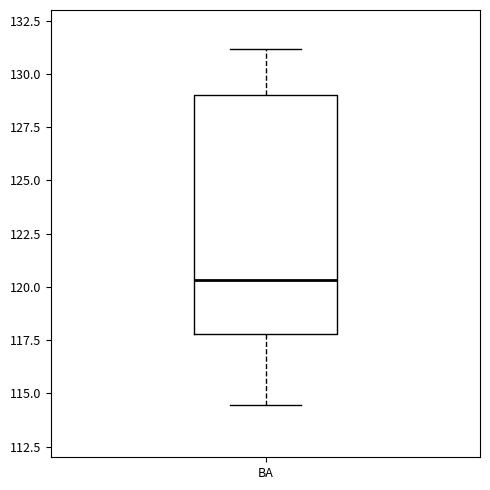

Where is the upper edge of the box for BA on the y-axis? The values are not printed on the chart, so give them approximately, as read against the axis.

129.0